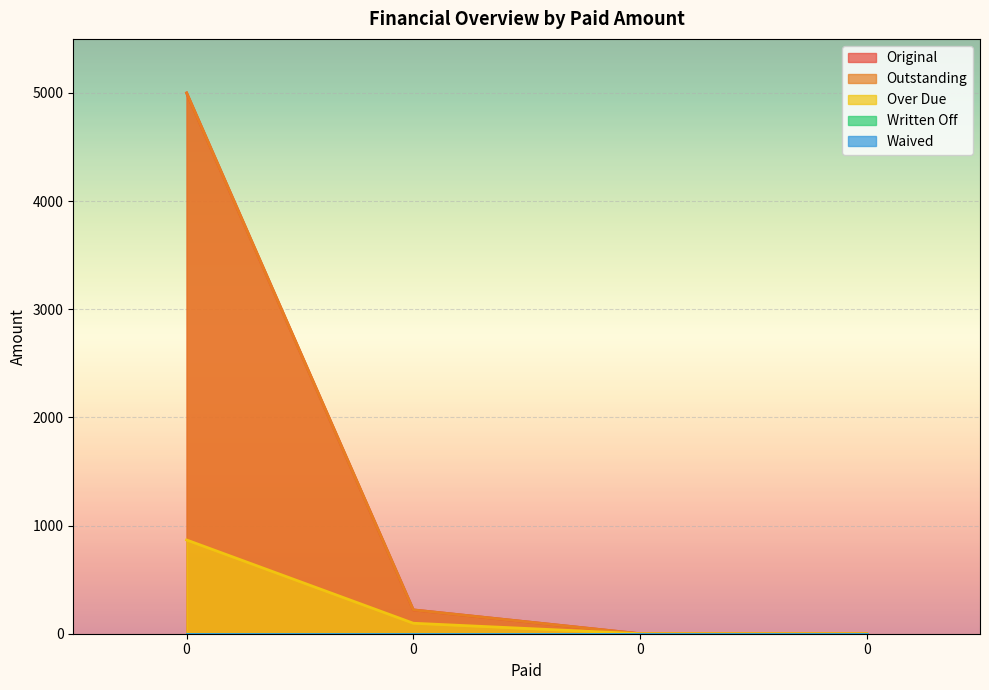

Count the number of categories in the chart.

4